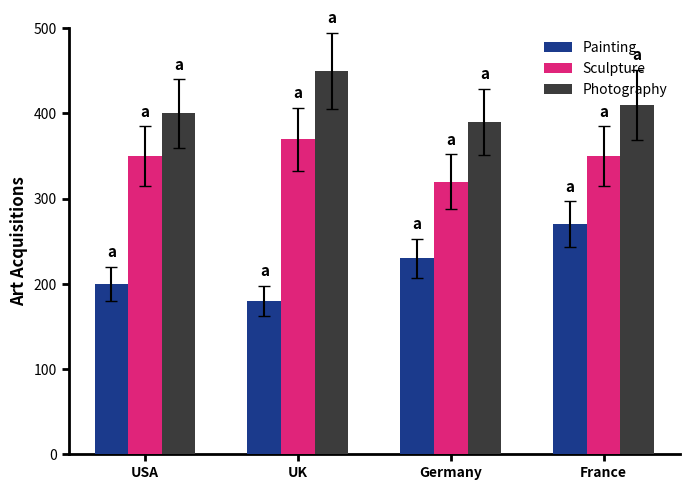

The Painting series shows 270 at France. True or false?

True